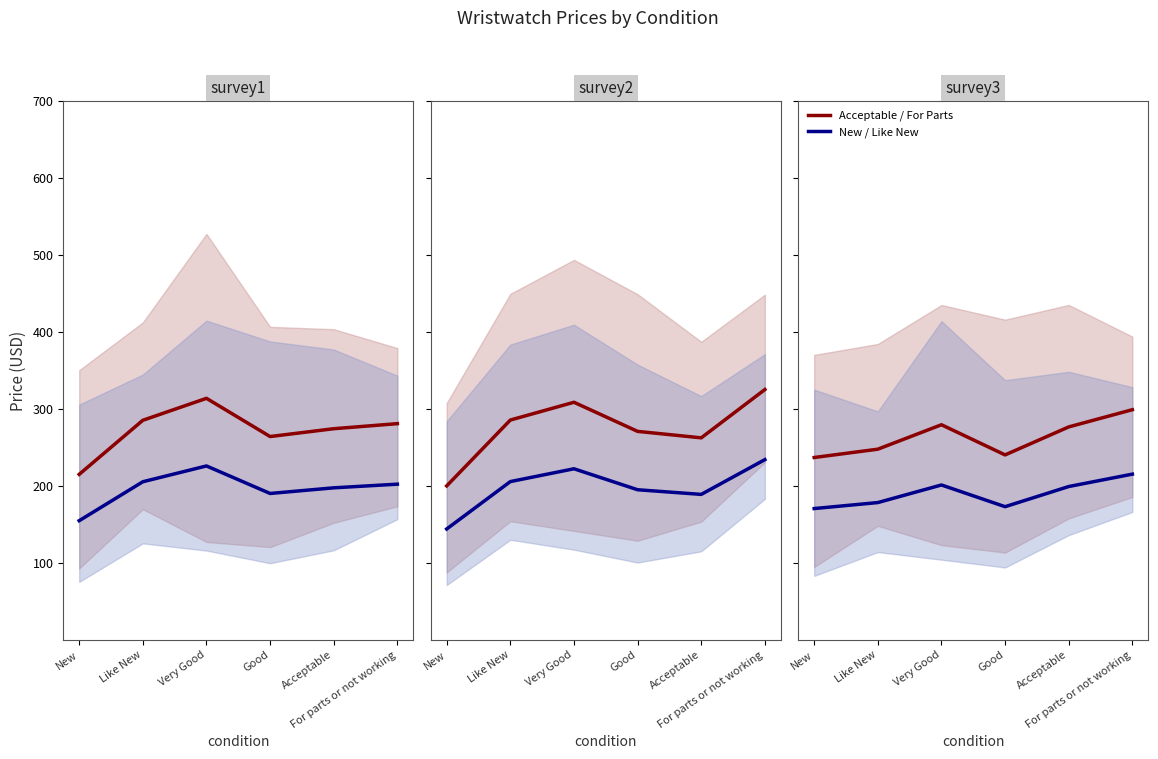

What is the difference between the second highest and second lowest values in the Acceptable / For Parts series?

39.2